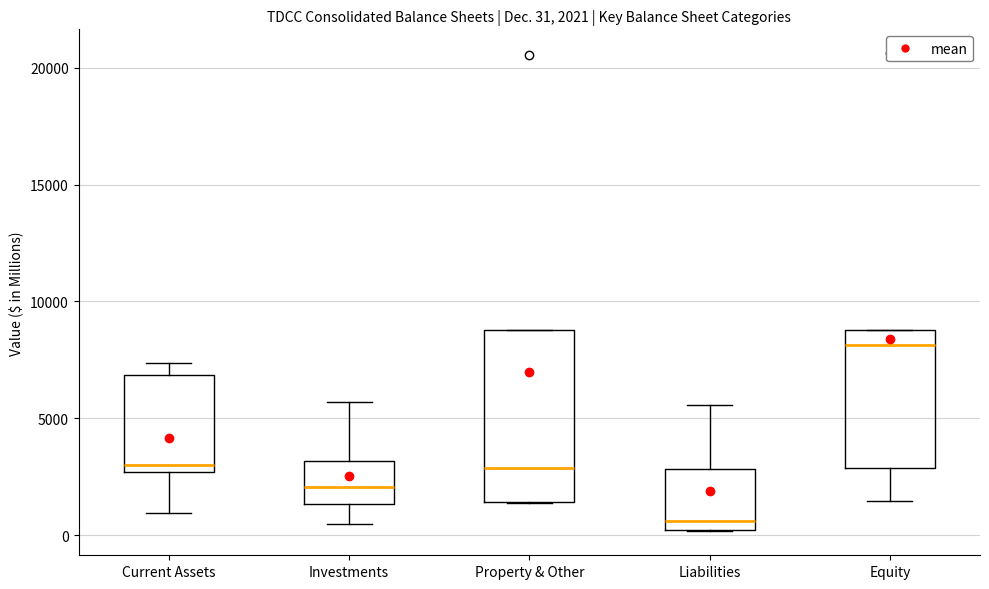

Comparing the boxes themselves (not the whiskers), which one is the tallest?

Property & Other